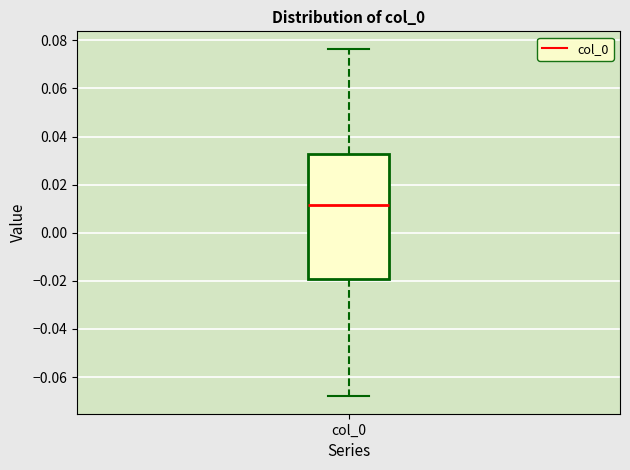

Where does the lower whisker of the box for col_0 end on the y-axis? The values are not printed on the chart, so give them approximately, as read against the axis.

-0.068